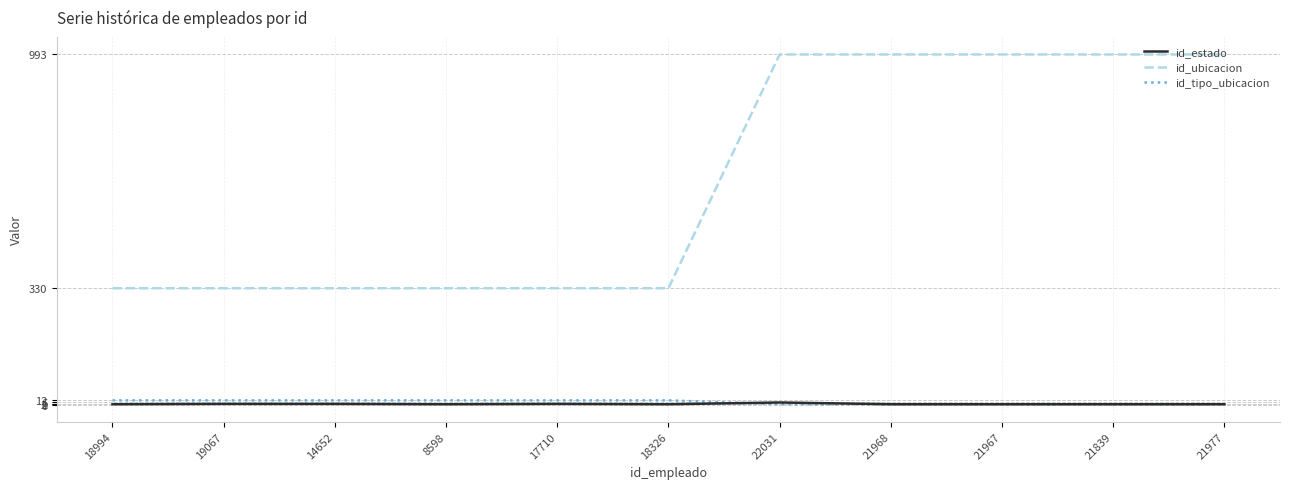

Is the value of id_estado at 18994 greater than the value of id_ubicacion at 22031?

No